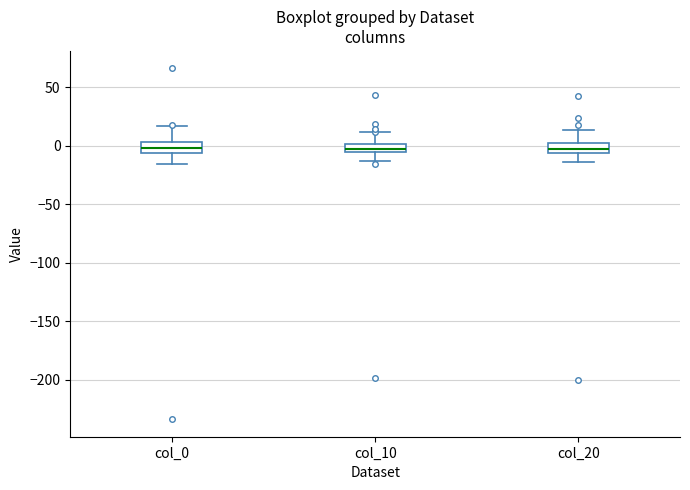

Where is the lower edge of the box for col_10 on the y-axis? The values are not printed on the chart, so give them approximately, as read against the axis.

-5